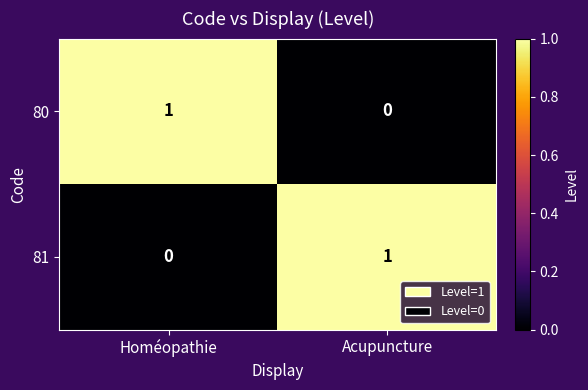

At which label is 80 closest to 0?

Acupuncture